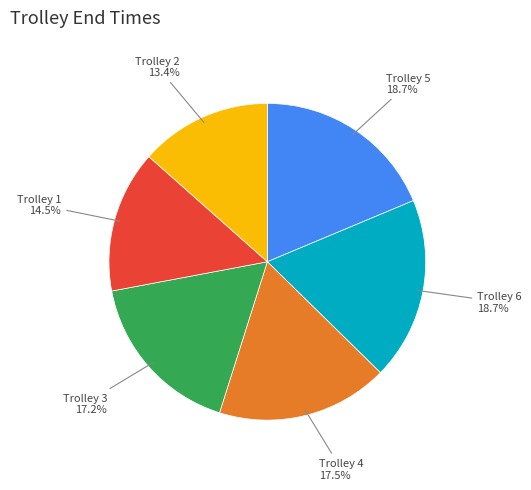

Between Trolley 3 and Trolley 6, which is larger?

Trolley 6